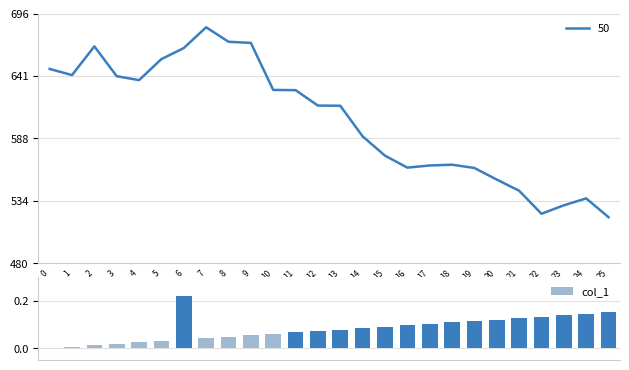

What is the value of the 7th bar from the left?

0.2